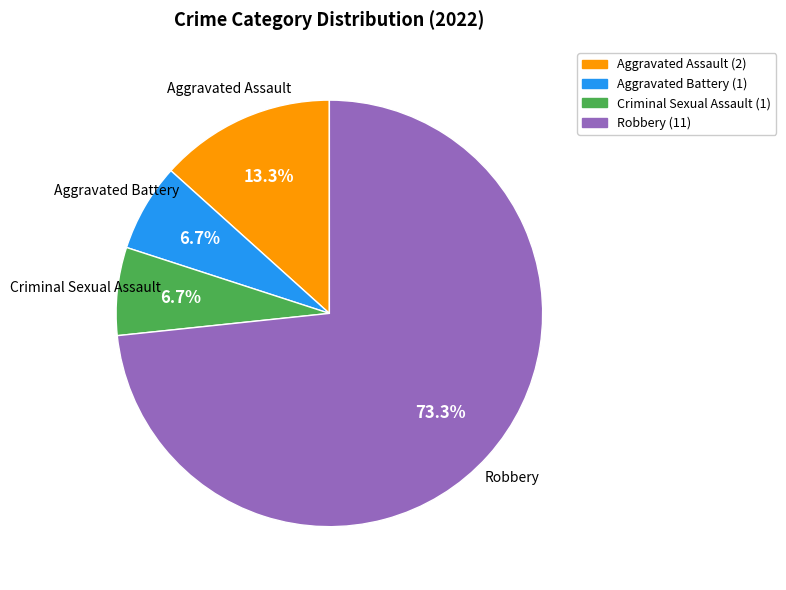

To the nearest percent, what percentage of the pie is Aggravated Battery?

7%